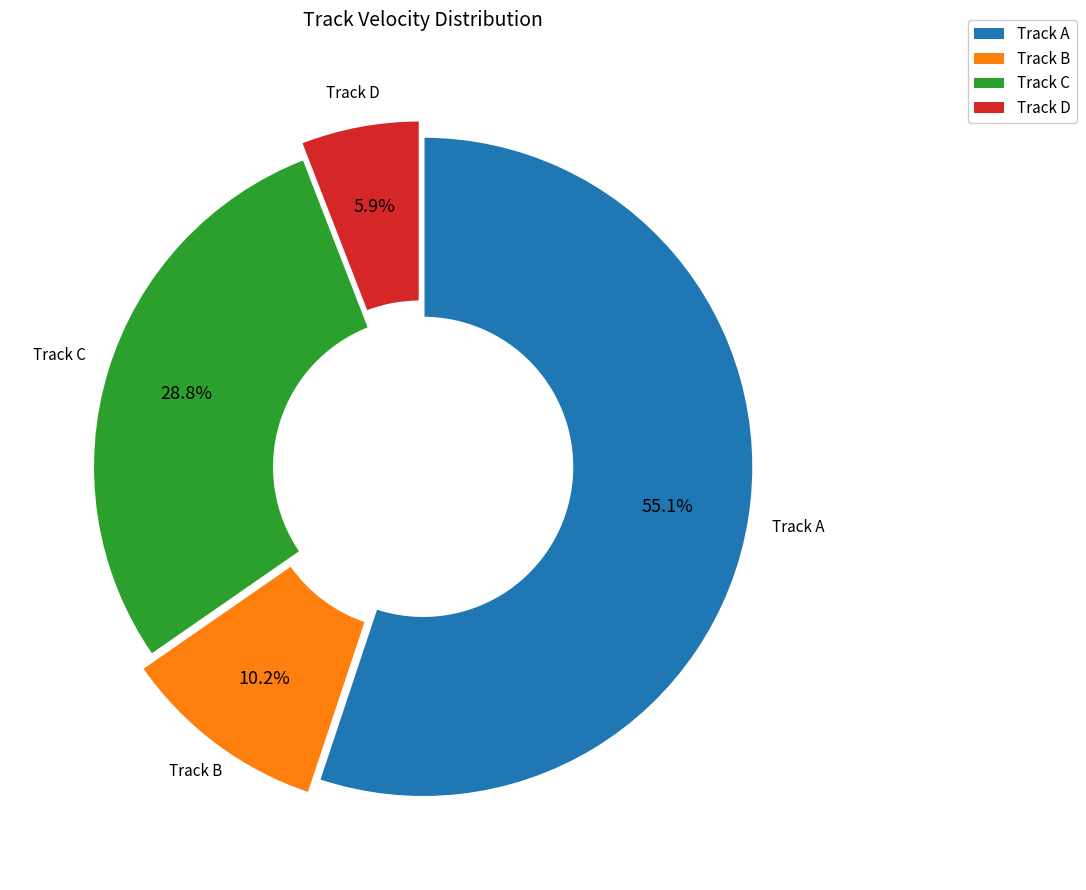

Is there a majority slice in this chart?

Yes